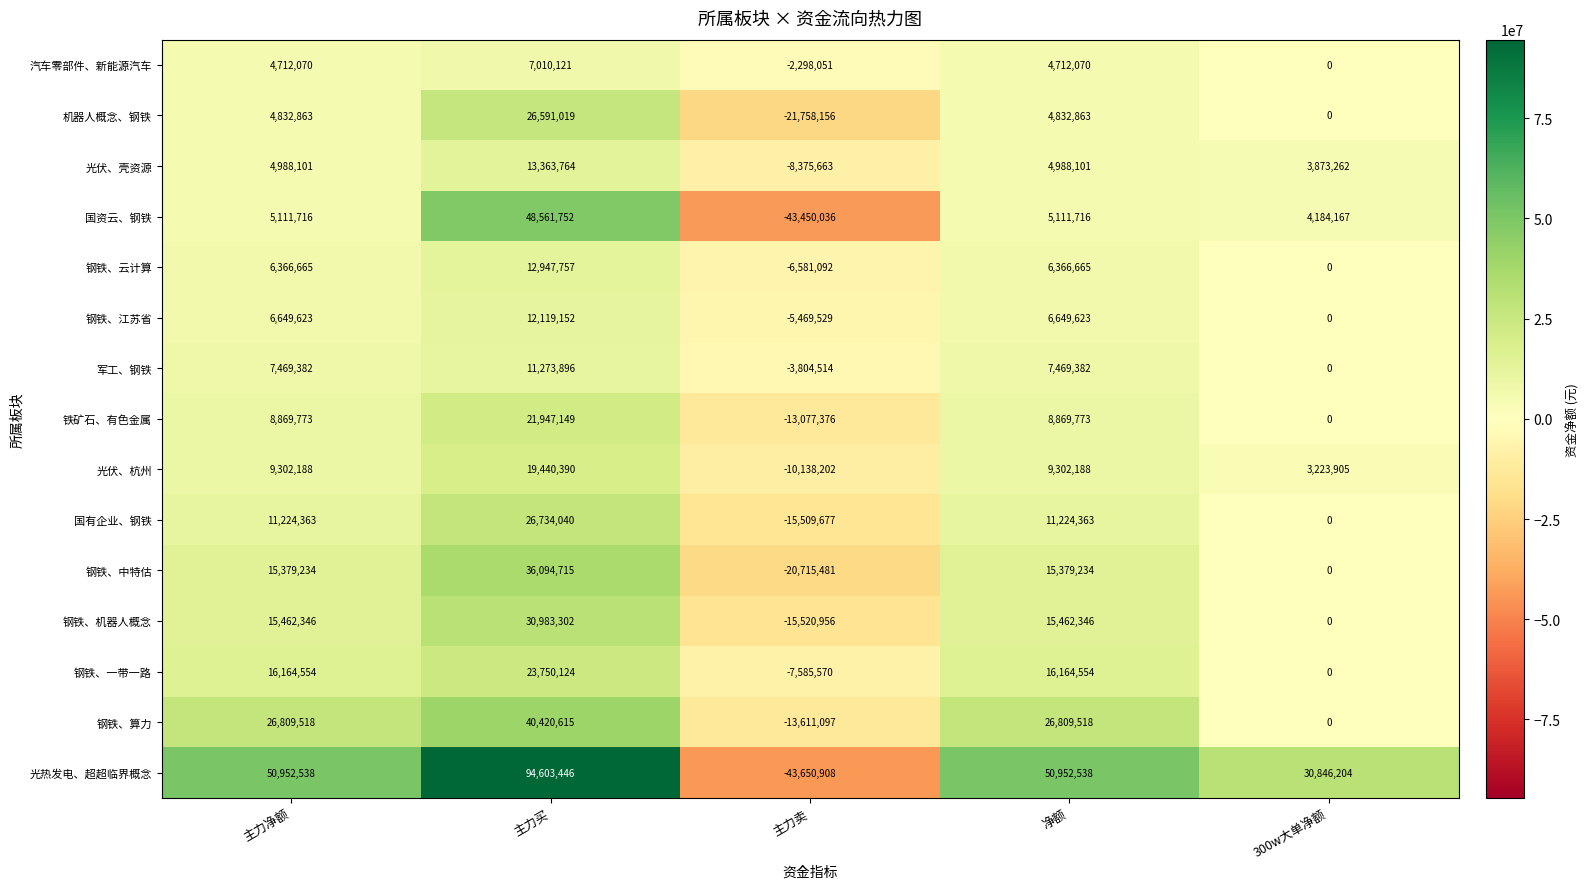

What is the minimum value shown in the chart?

-43650908